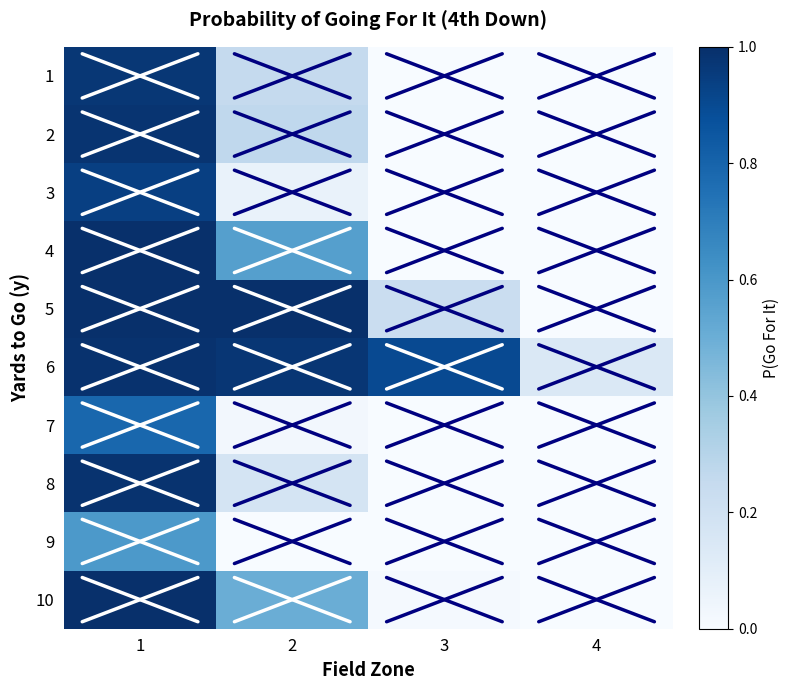

Reading right to left, what are all the values shown in this chart?

1: 4=0.0	3=0.0	2=0.3	1=1.0
2: 4=0.0	3=0.0	2=0.3	1=1.0
3: 4=0.0	3=0.0	2=0.1	1=0.9
4: 4=0.0	3=0.0	2=0.6	1=1.0
5: 4=0.0	3=0.2	2=1.0	1=1.0
6: 4=0.1	3=0.9	2=1.0	1=1.0
7: 4=0.0	3=0.0	2=0.0	1=0.8
8: 4=0.0	3=0.0	2=0.2	1=1.0
9: 4=0.0	3=0.0	2=0.0	1=0.6
10: 4=0.0	3=0.0	2=0.5	1=1.0